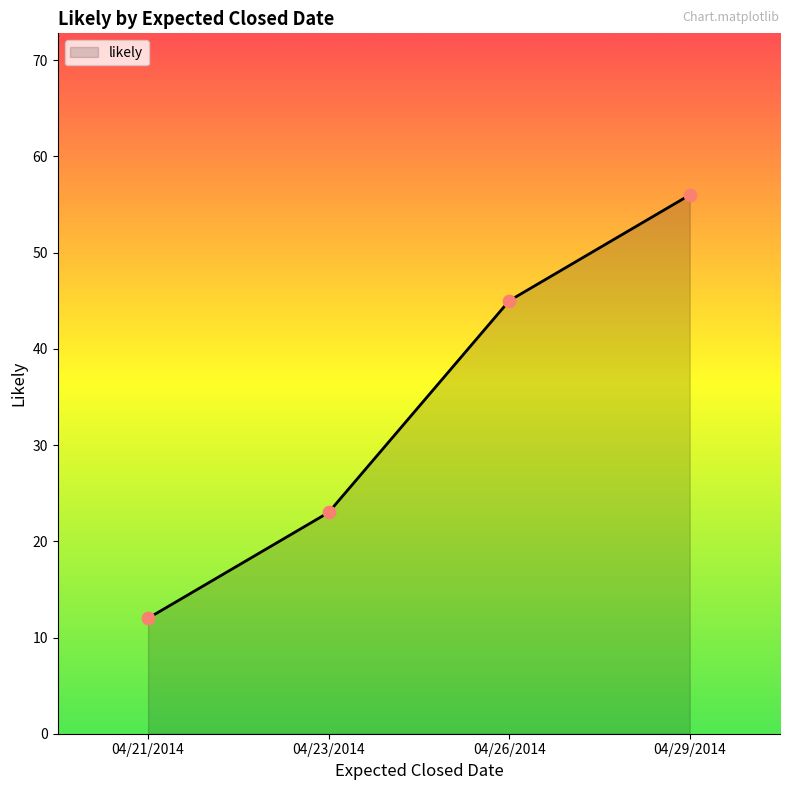

Between 04/21/2014 and 04/23/2014, which is larger?

04/23/2014